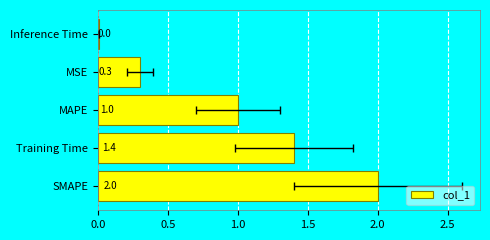

Reading left to right, list all the values displayed in this chart.

2.0	1.4	1.0	0.3	0.0